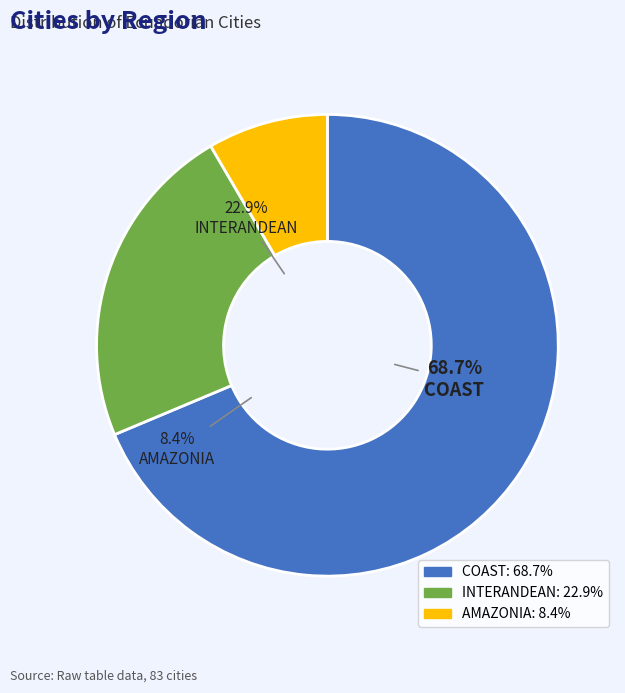

To the nearest percent, what is the difference between the AMAZONIA and COAST slice percentages?

60%